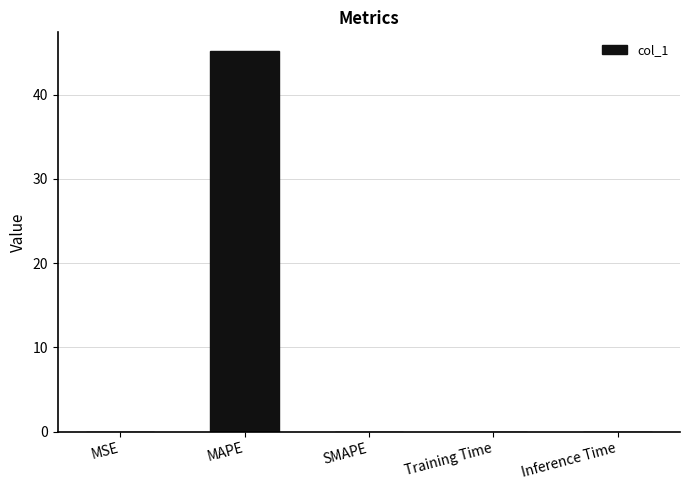

What is the greatest value displayed?

45.2